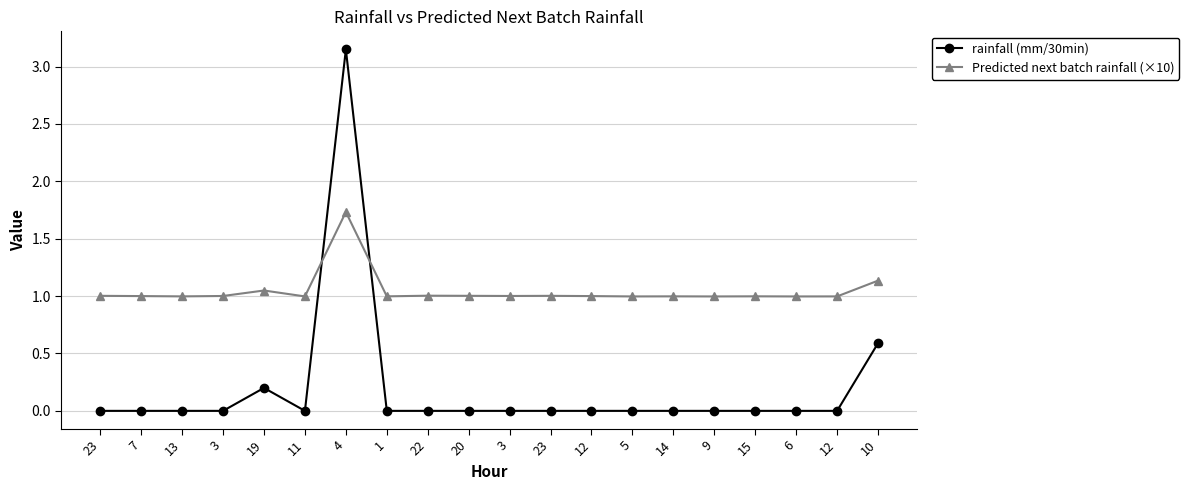

What are all the series names shown in the legend?

rainfall (mm/30min), Predicted next batch rainfall (×10)